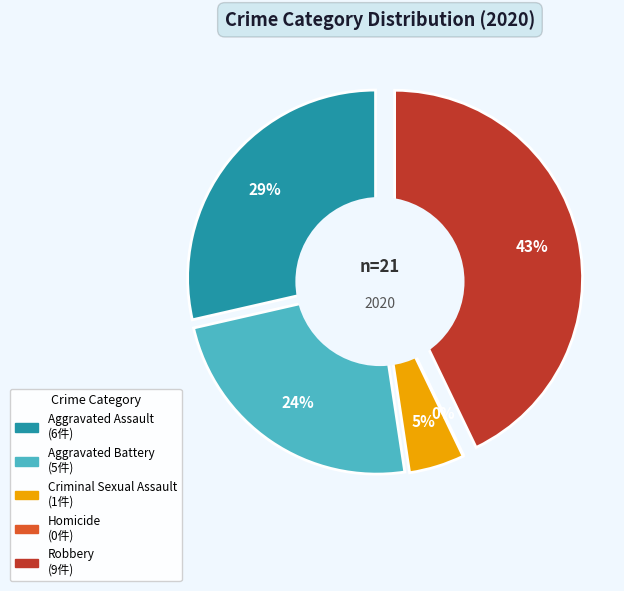

Is Homicide the majority of the pie?

No